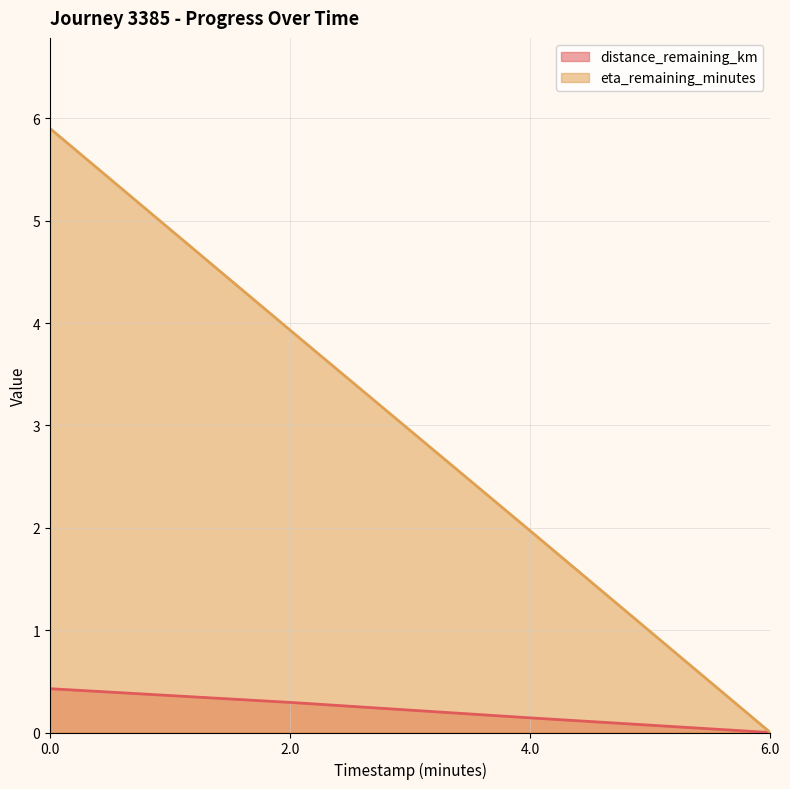

What is the value of the eta_remaining_minutes (line) point at the 1st from the left?

5.9